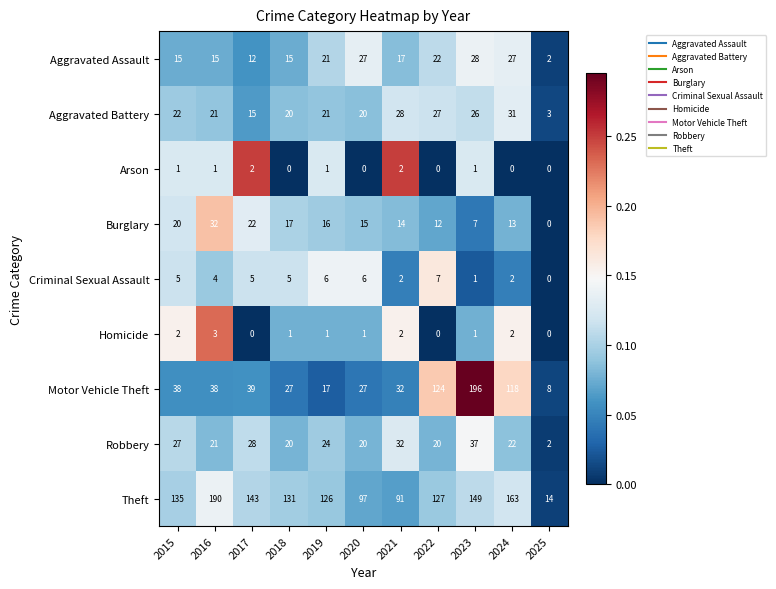

Rank the series at 2017 from highest to lowest value.

Theft, Motor Vehicle Theft, Robbery, Burglary, Aggravated Battery, Aggravated Assault, Criminal Sexual Assault, Arson, Homicide